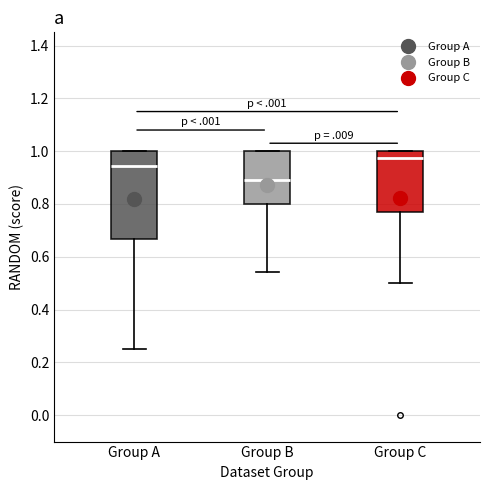

Reading left to right, transcribe this box plot: for each box, give where its median line is, the range the box spans, and where its two whiskers end, as read against the y-axis. The values are not printed on the chart, so give them approximately, as read against the axis.

Group A: median 0.94, box 0.66 to 1.00, whiskers 0.26 to 1.00
Group B: median 0.88, box 0.80 to 1.00, whiskers 0.54 to 1.00
Group C: median 0.98, box 0.78 to 1.00, whiskers 0.50 to 1.00